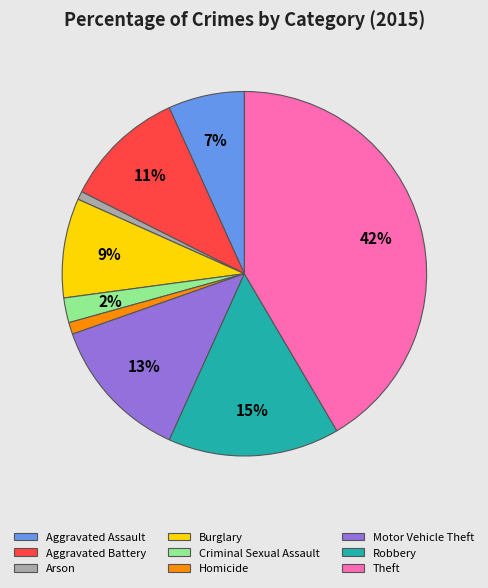

How many slices are in this pie chart?

9